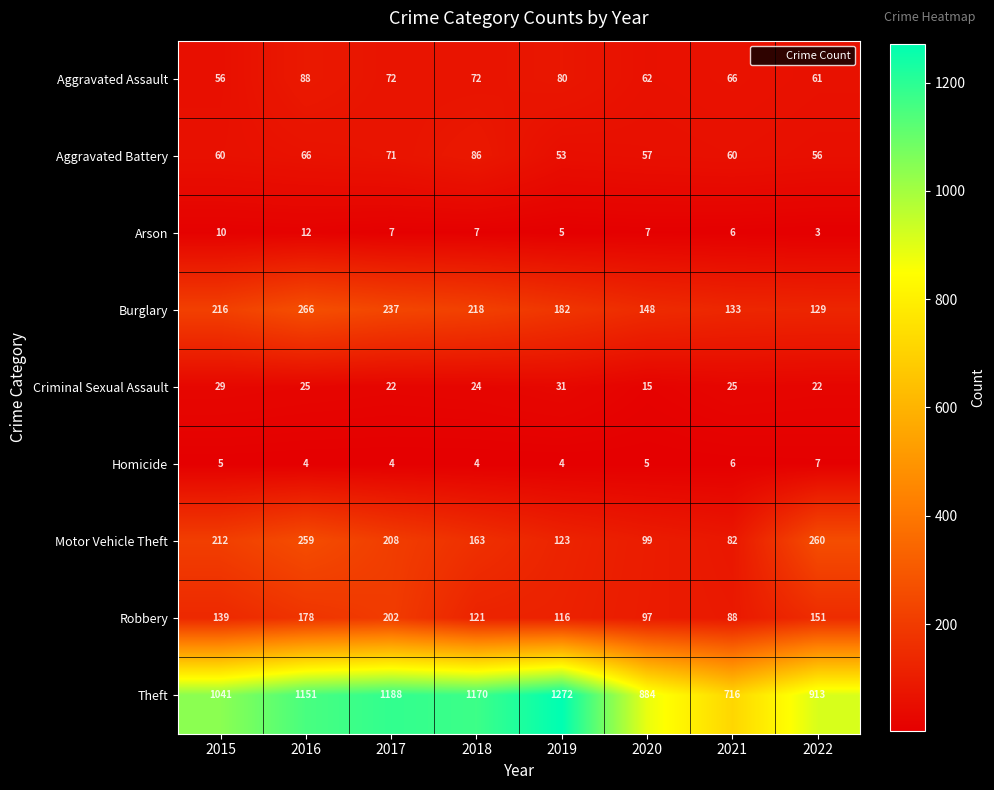

Which series has the largest range (max minus min)?

Theft